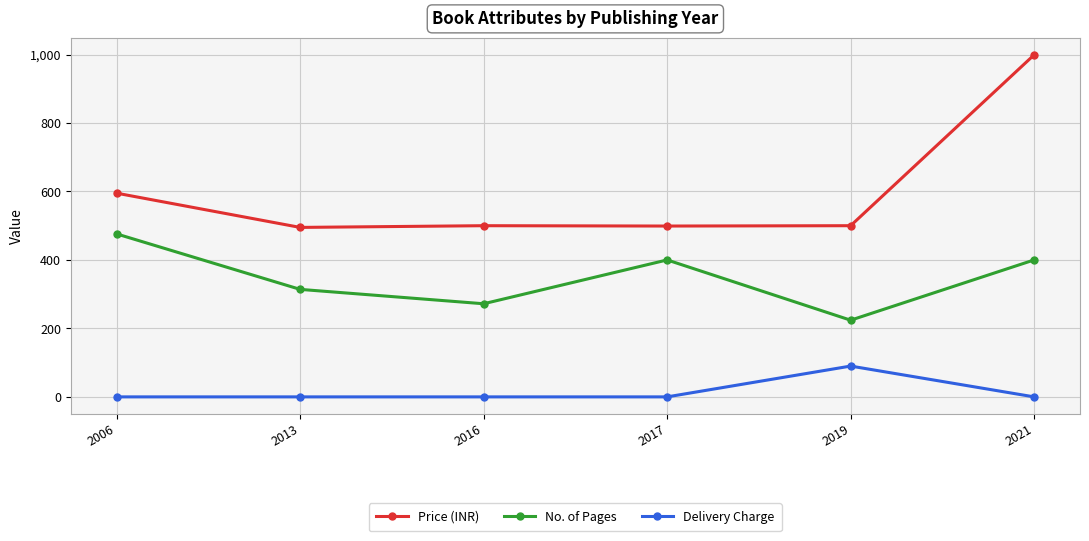

How many data points in Price (INR) are less than 500?

2